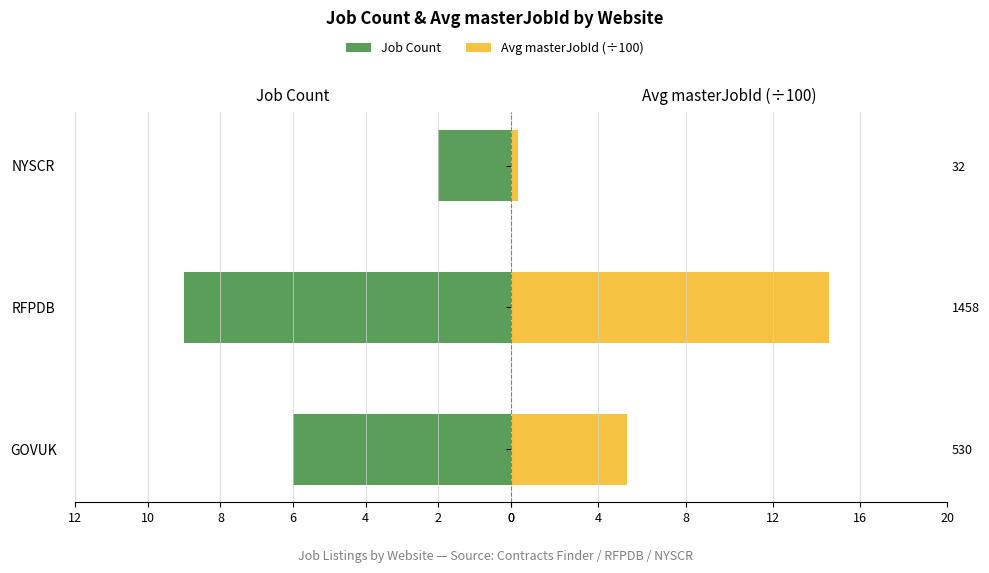

How many bars are there in each group?

2